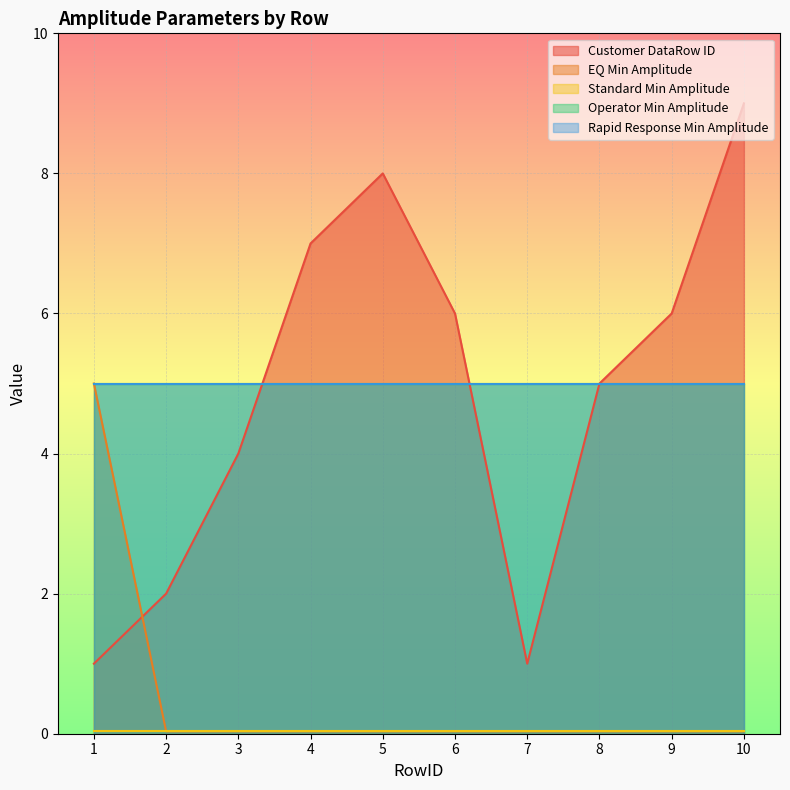

How many Customer DataRow ID values are between 2 and 7?

6